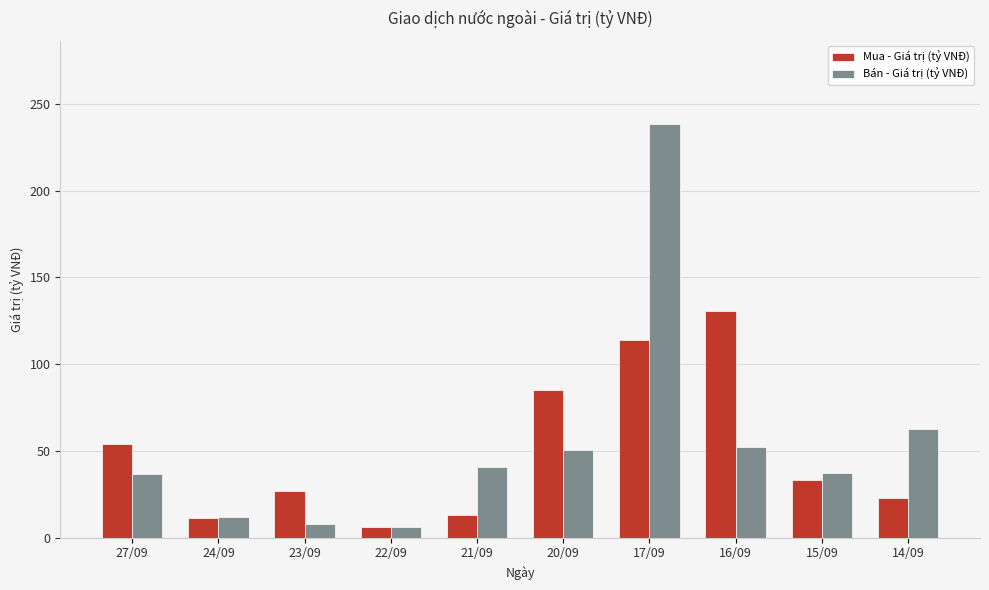

What is the value of the Bán - Giá trị (tỷ VNĐ) bar at the 2nd from the left?

12.2